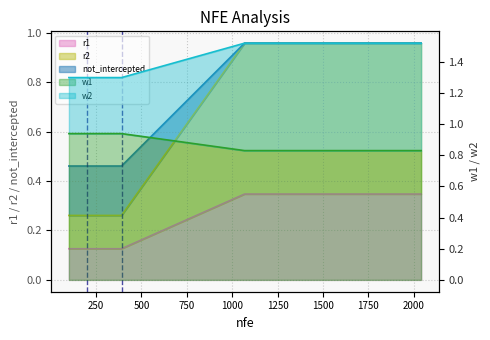

Which label corresponds to the largest value in the chart?

1068